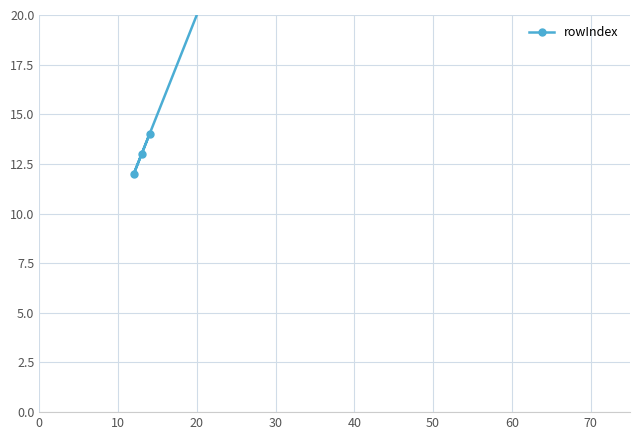

The value at 0 is 16. True or false?

False